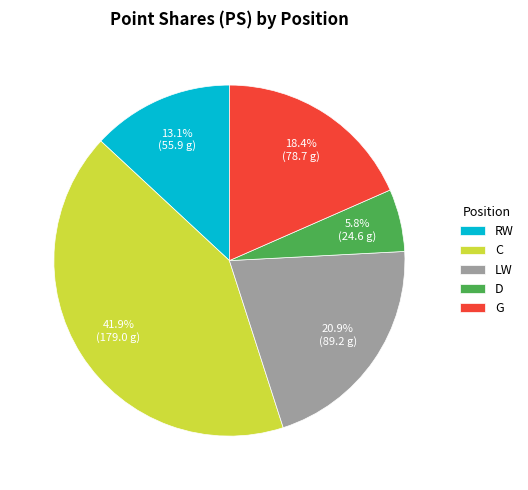

What percentage do D and G together represent?

24.2%